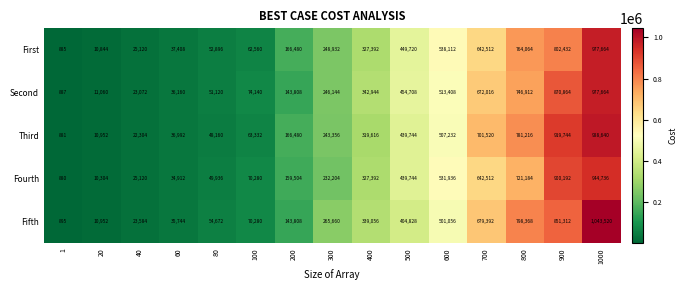

At how many categories does at least one series exceed 306960?

7